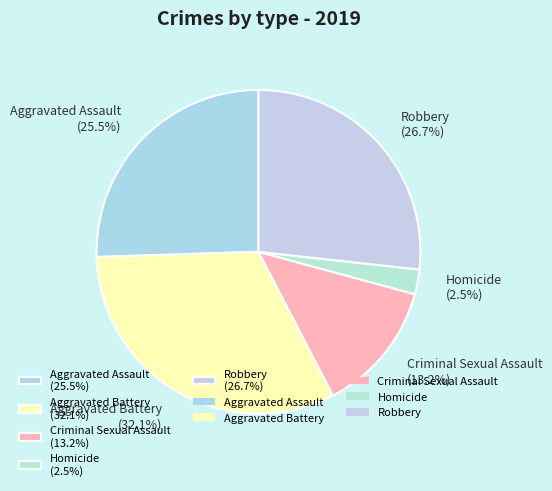

Is it true that Criminal Sexual Assault is 13% of the pie?

True